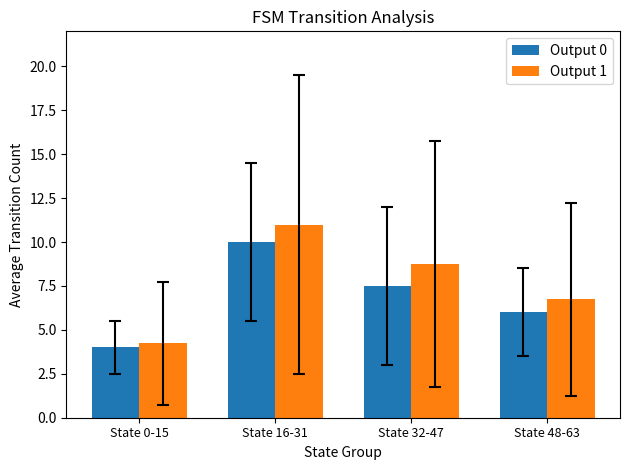

What is the total value across all series at State 48-63?

12.8